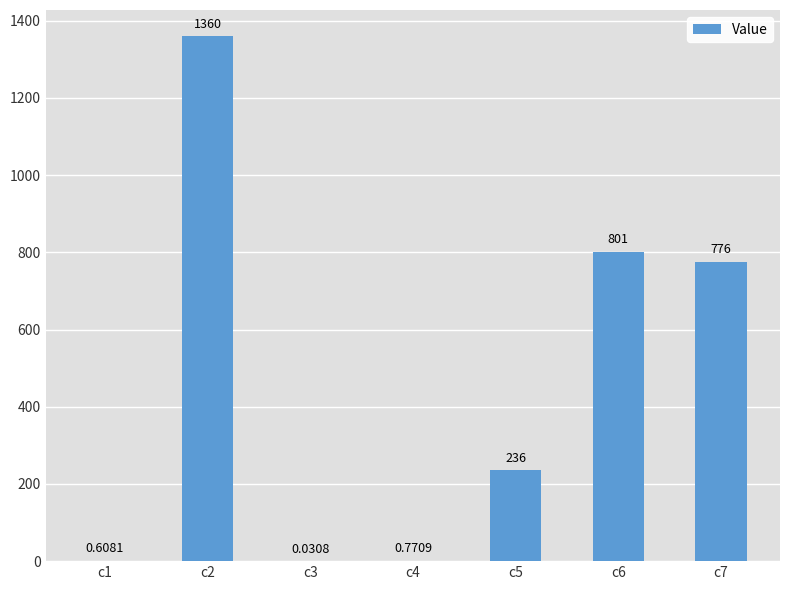

Between c5 and c2, which is larger?

c2